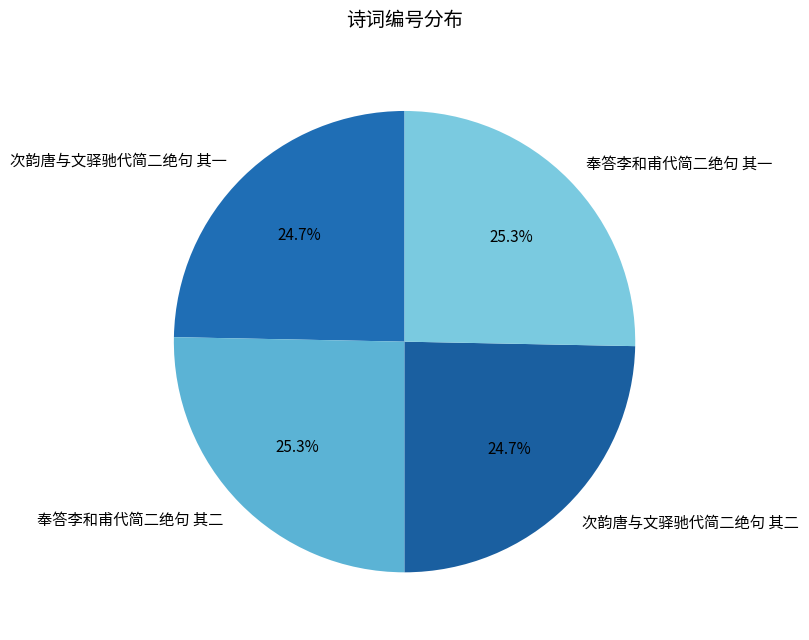

Approximately how many times larger is the value at 次韵唐与文驿驰代简二绝句 其二 compared to 奉答李和甫代简二绝句 其二?

1.0